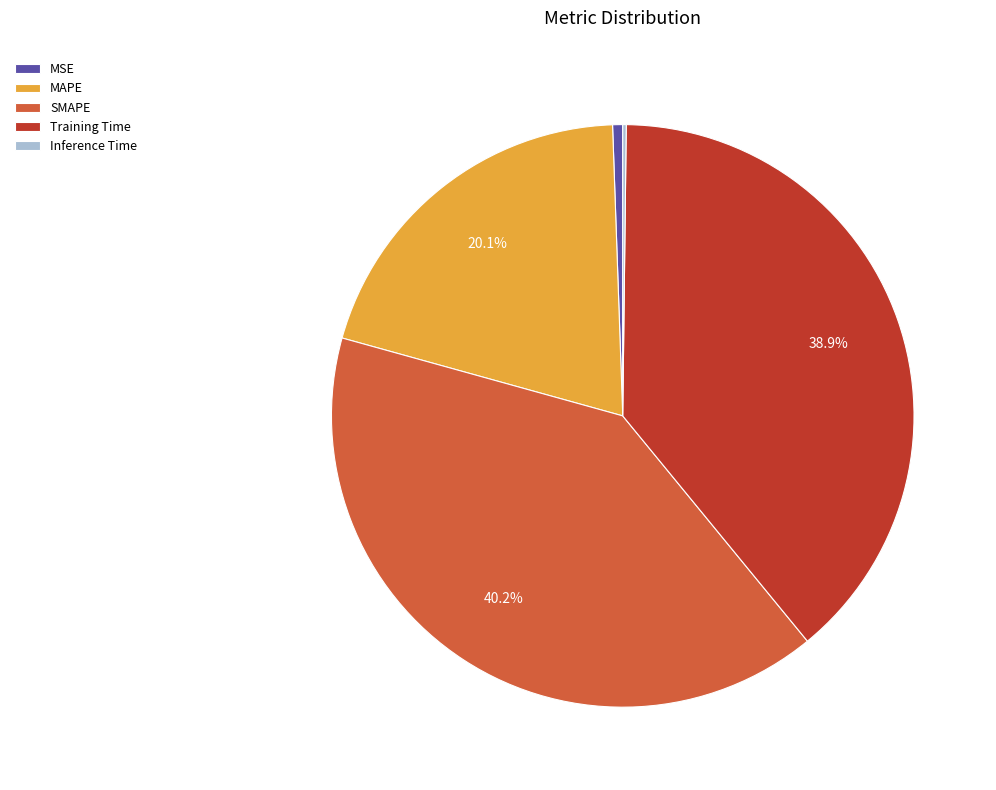

Which category has the biggest portion of the pie?

SMAPE